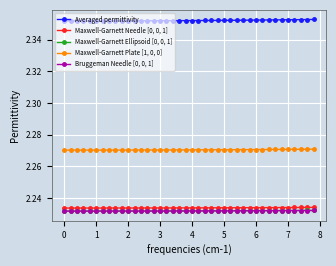

Count the Maxwell-Garnett Ellipsoid [0, 0, 1] values in the range 2 to 3.

40